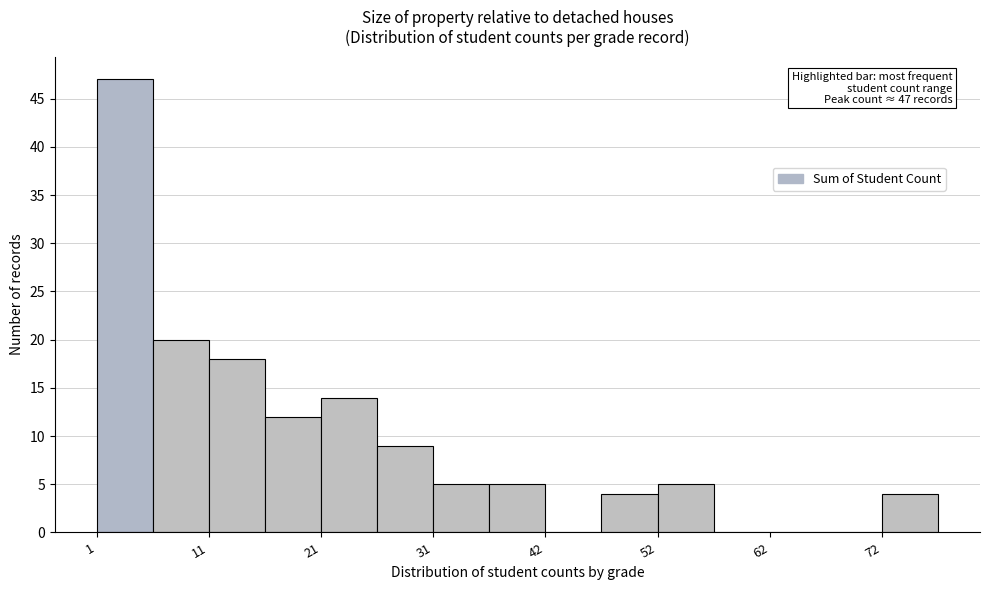

Around what value on the x-axis is the tallest bar? Give the approximate position of its centre, as read against the axis.

4